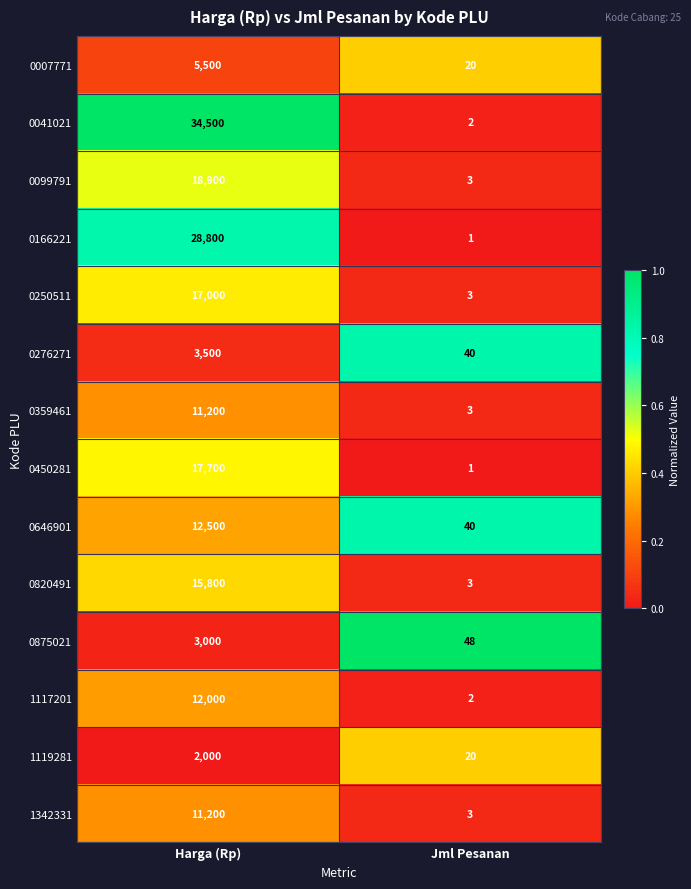

What is the greatest value displayed?

34500